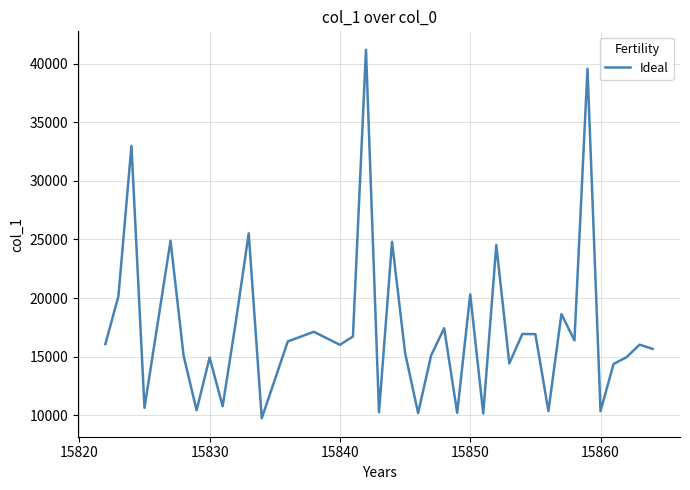

What is the maximum value shown in the chart?

41197.7